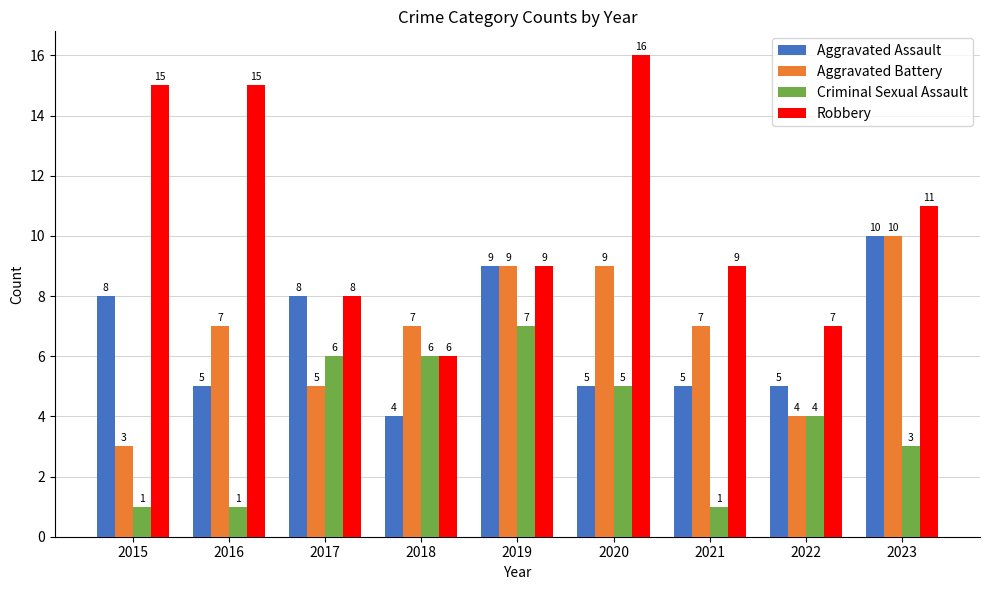

Which series has the largest total across all categories?

Robbery